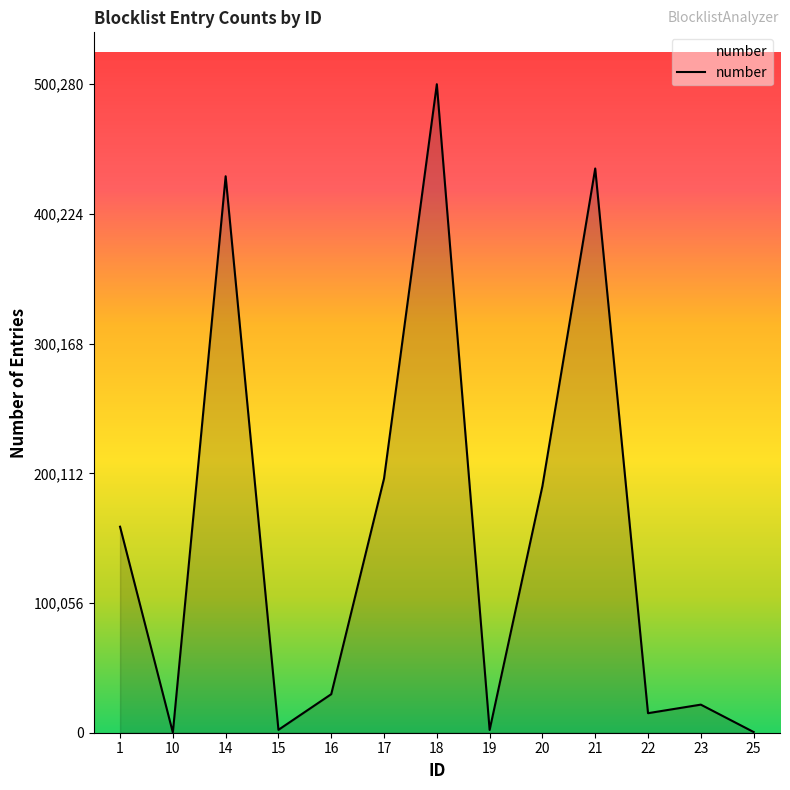

The chart shows a value of 314799 at 18. True or false?

False